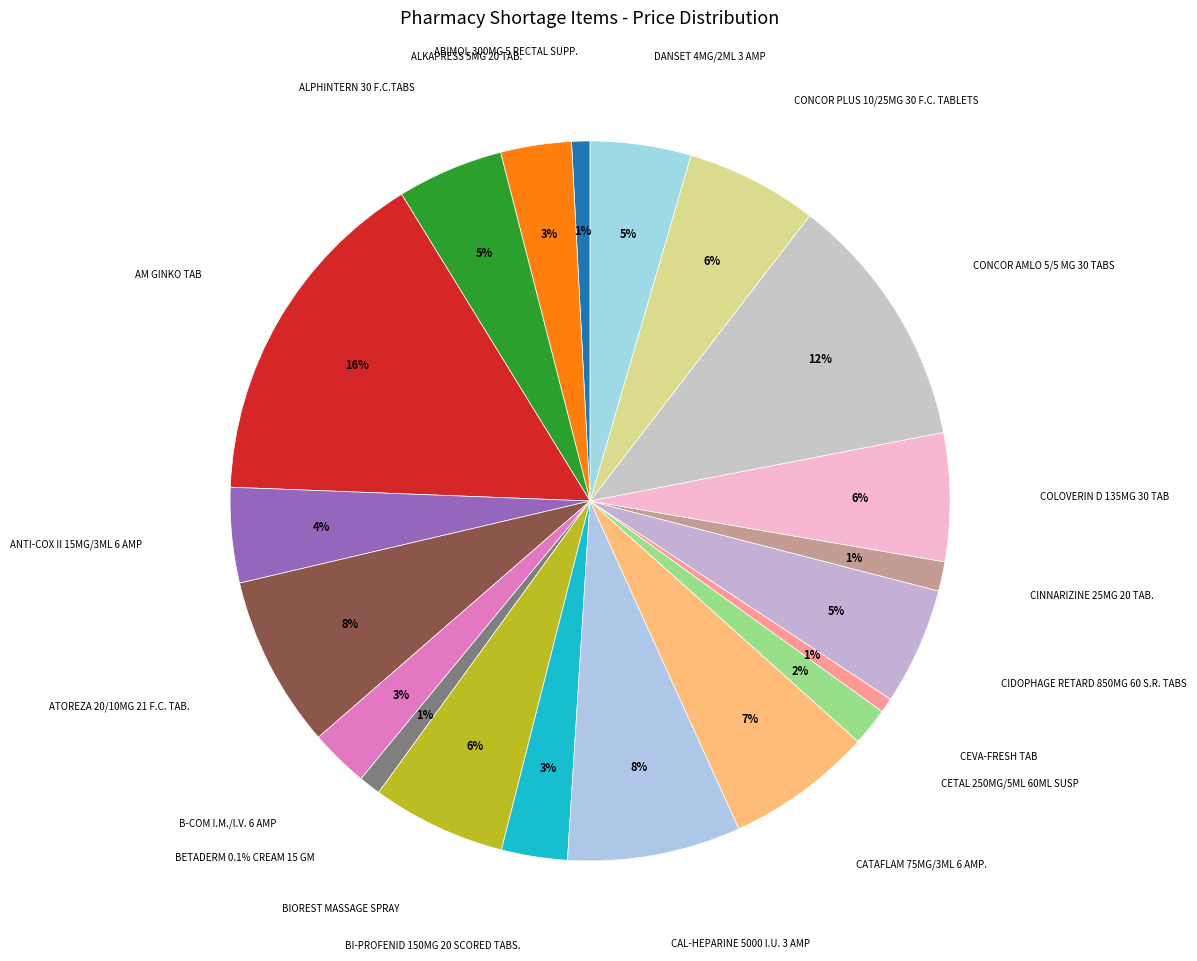

Rank the categories by value from highest to lowest.

AM GINKO TAB, CONCOR AMLO 5/5 MG 30 TABS, CAL-HEPARINE 5000 I.U. 3 AMP, ATOREZA 20/10MG 21 F.C. TAB., CATAFLAM 75MG/3ML 6 AMP., BIOREST MASSAGE SPRAY, CONCOR PLUS 10/25MG 30 F.C. TABLETS, COLOVERIN D 135MG 30 TAB, CIDOPHAGE RETARD 850MG 60 S.R. TABS, ALPHINTERN 30 F.C.TABS, DANSET 4MG/2ML 3 AMP, ANTI-COX II 15MG/3ML 6 AMP, ALKAPRESS 5MG 20 TAB., BI-PROFENID 150MG 20 SCORED TABS., B-COM I.M./I.V. 6 AMP, CETAL 250MG/5ML 60ML SUSP, CINNARIZINE 25MG 20 TAB., BETADERM 0.1% CREAM 15 GM, ABIMOL 300MG 5 RECTAL SUPP., CEVA-FRESH TAB